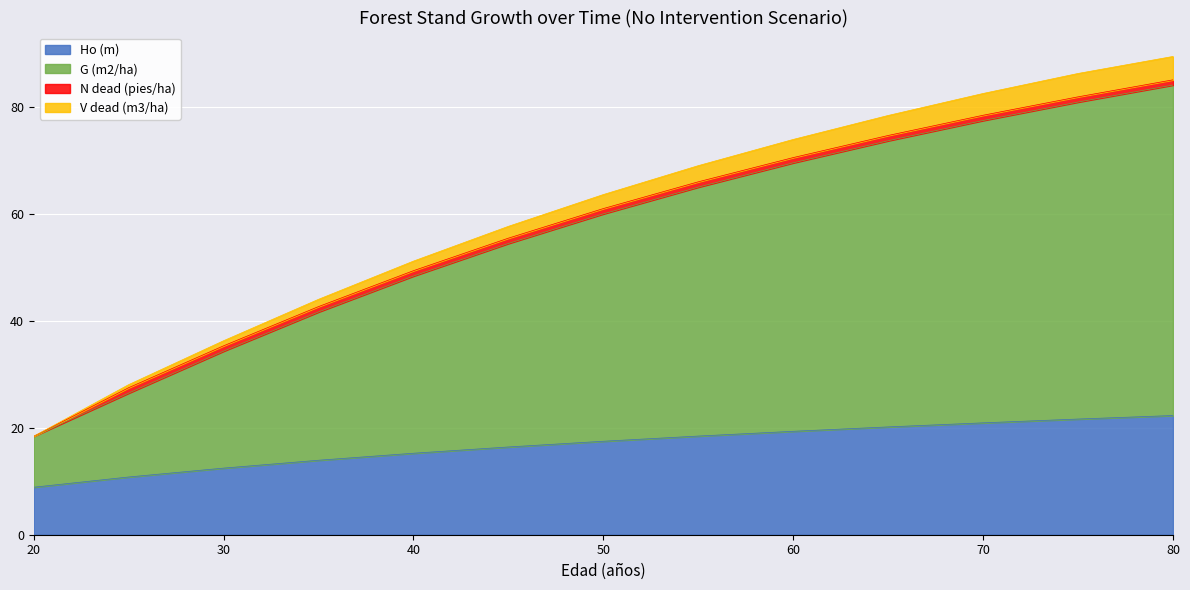

How many lines are shown in the chart?

4